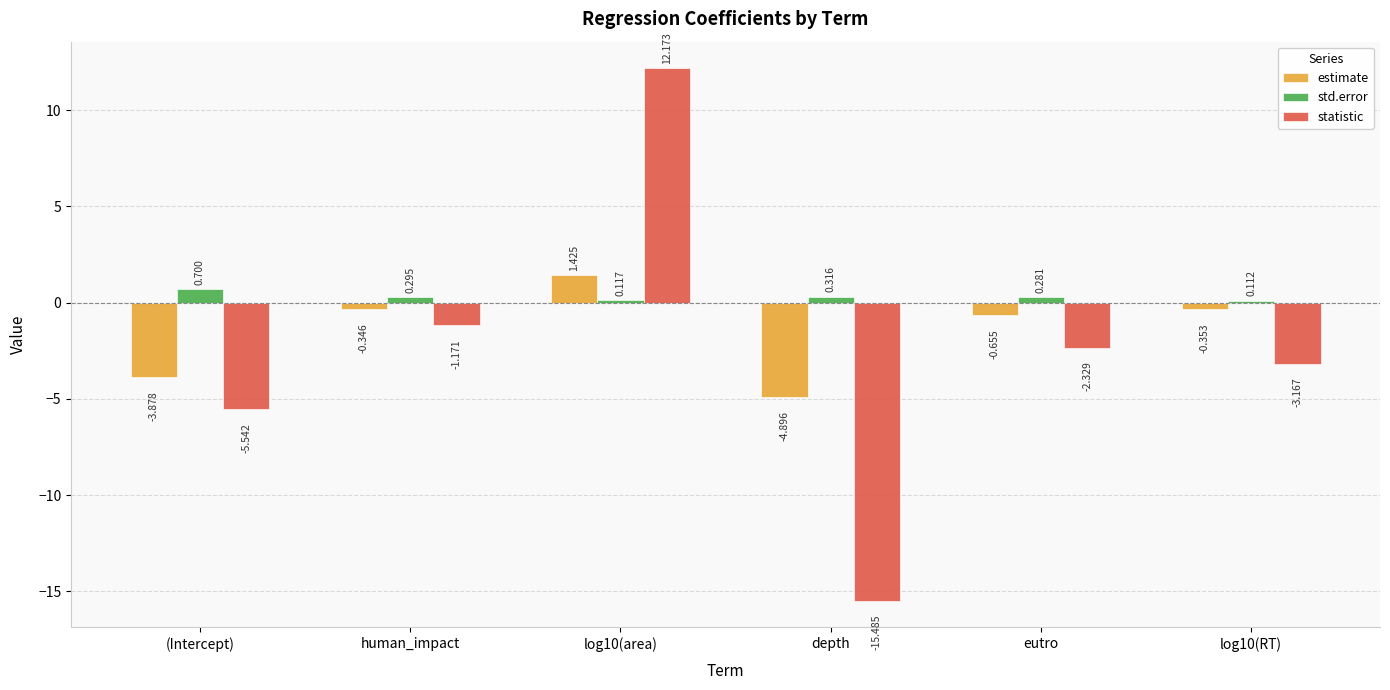

At which label does statistic first exceed -2?

human_impact